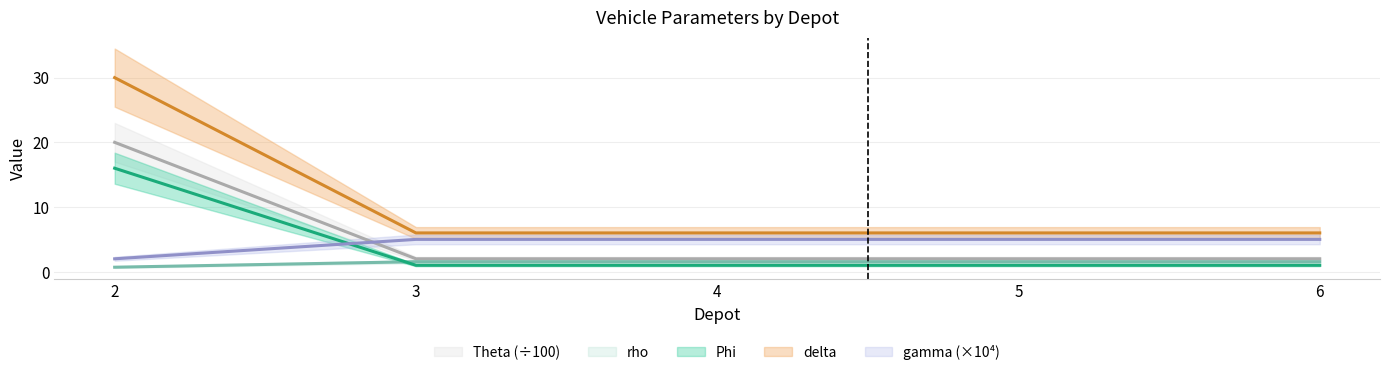

Reading right to left, list all the values displayed in this chart.

Phi: 6=2.0	5=2.0	4=2.0	3=2.0	2=20.0
Theta: 6=1.6	5=1.6	4=1.6	3=1.6	2=0.7
rho: 6=1.0	5=1.0	4=1.0	3=1.0	2=16.0
delta: 6=6.0	5=6.0	4=6.0	3=6.0	2=30.0
gamma: 6=5.0	5=5.0	4=5.0	3=5.0	2=2.0